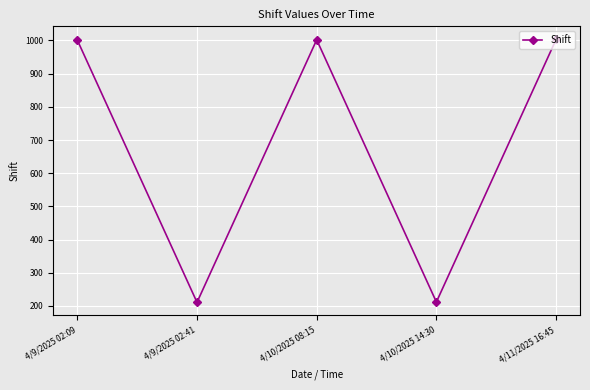

What is the minimum value shown in the chart?

211